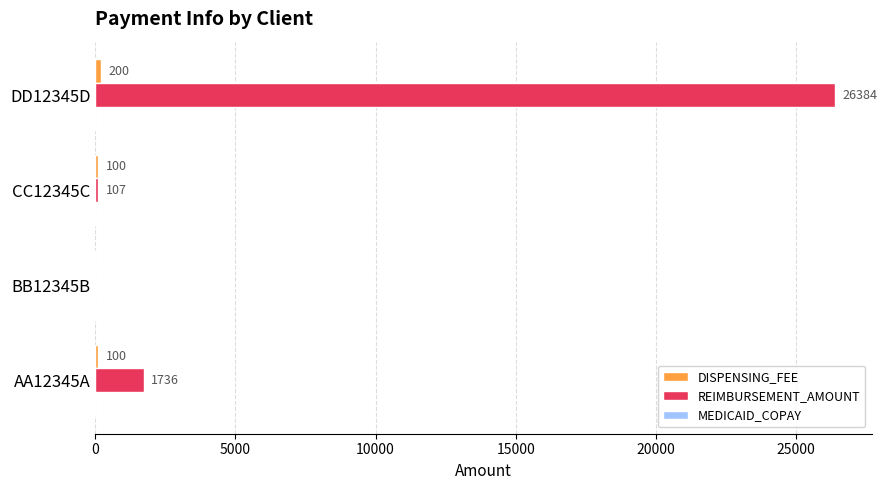

Which category has the highest value in the REIMBURSEMENT_AMOUNT series?

DD12345D